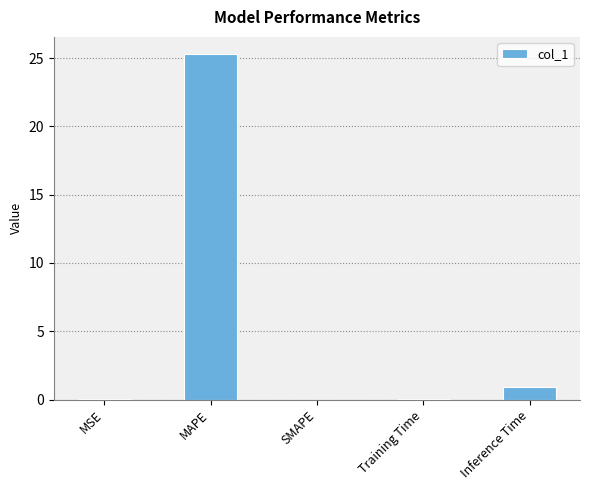

What is the change in value from MAPE to Inference Time?

-24.4